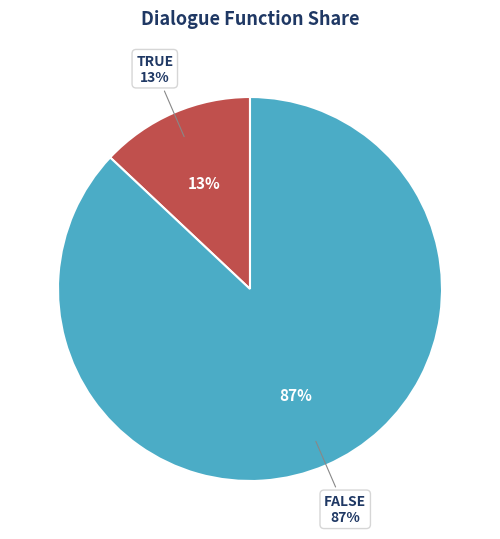

What is the total percentage of TRUE and FALSE?

100.0%